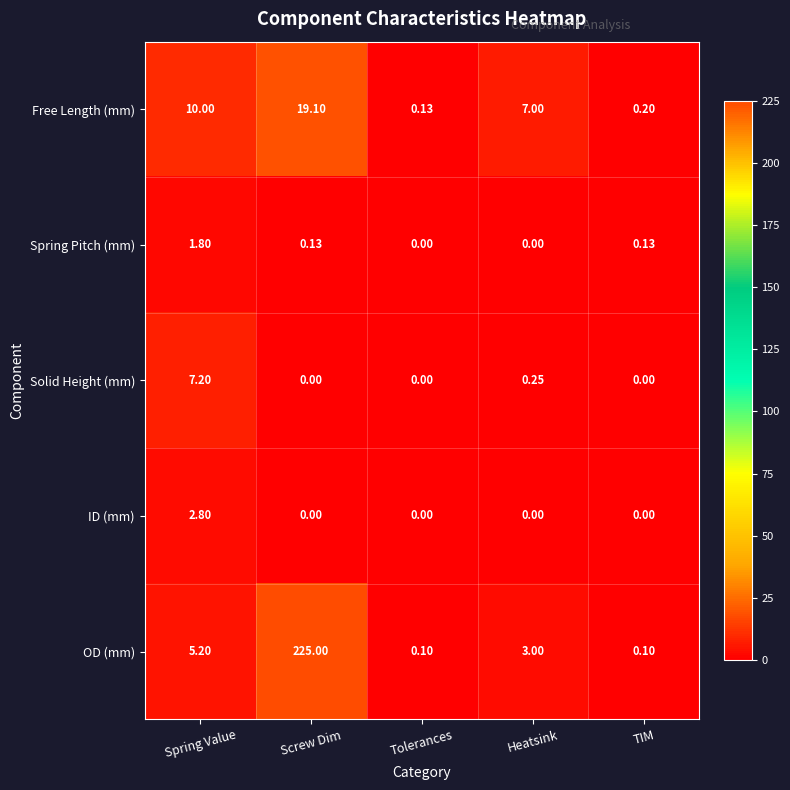

Rank the series by their maximum value, from highest to lowest.

OD (mm), Free Length (mm), Solid Height (mm), ID (mm), Spring Pitch (mm)